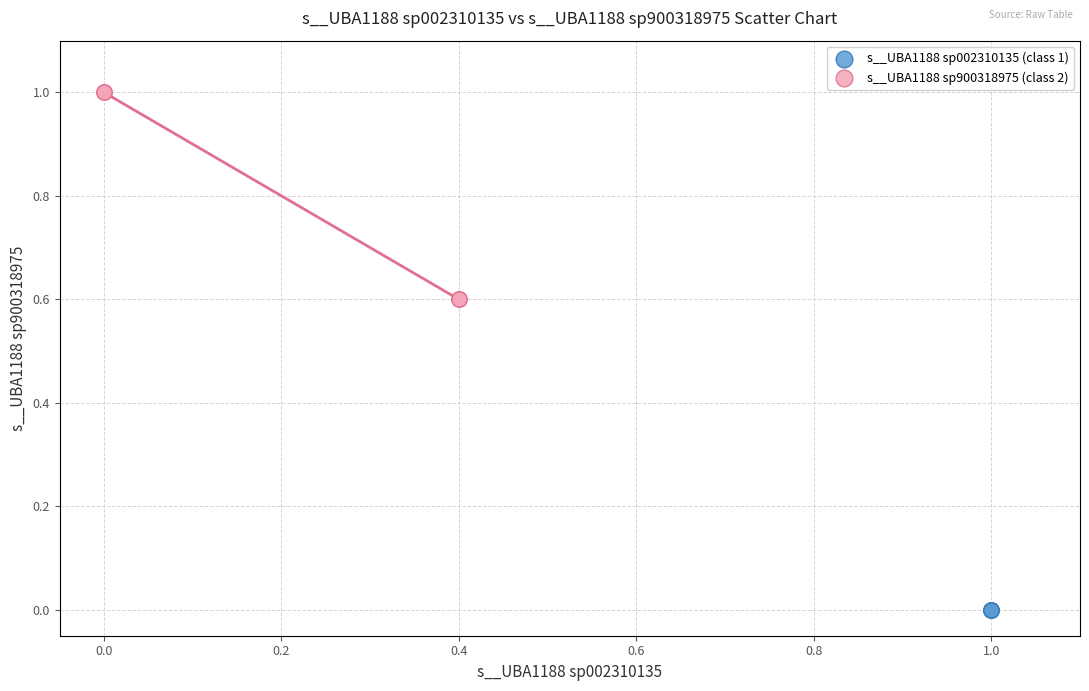

Which series contains the highest Y value?

s__UBA1188 sp900318975 (class 2)